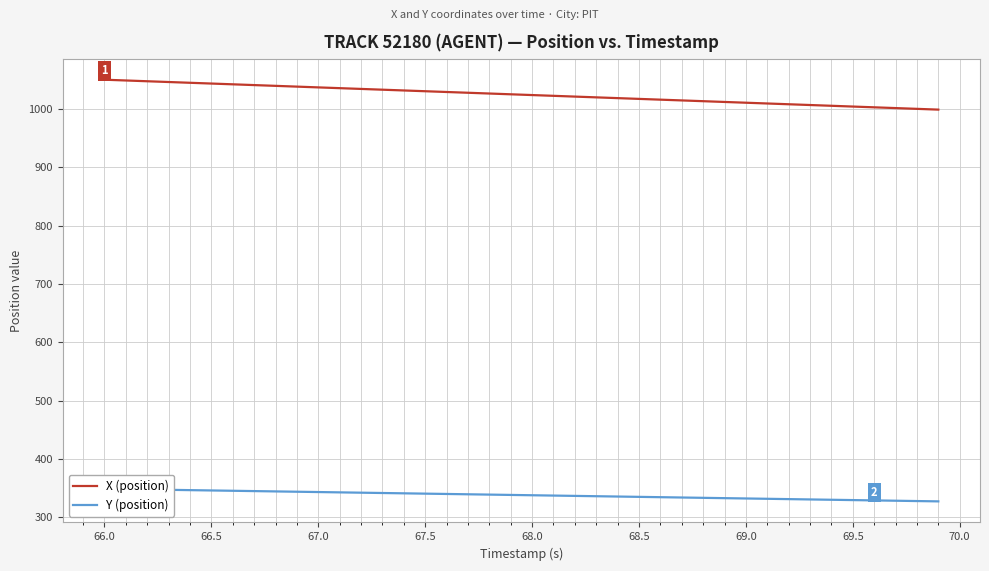

Is the value of Y (position) at 67.0 greater than the value of X (position) at 36?

No